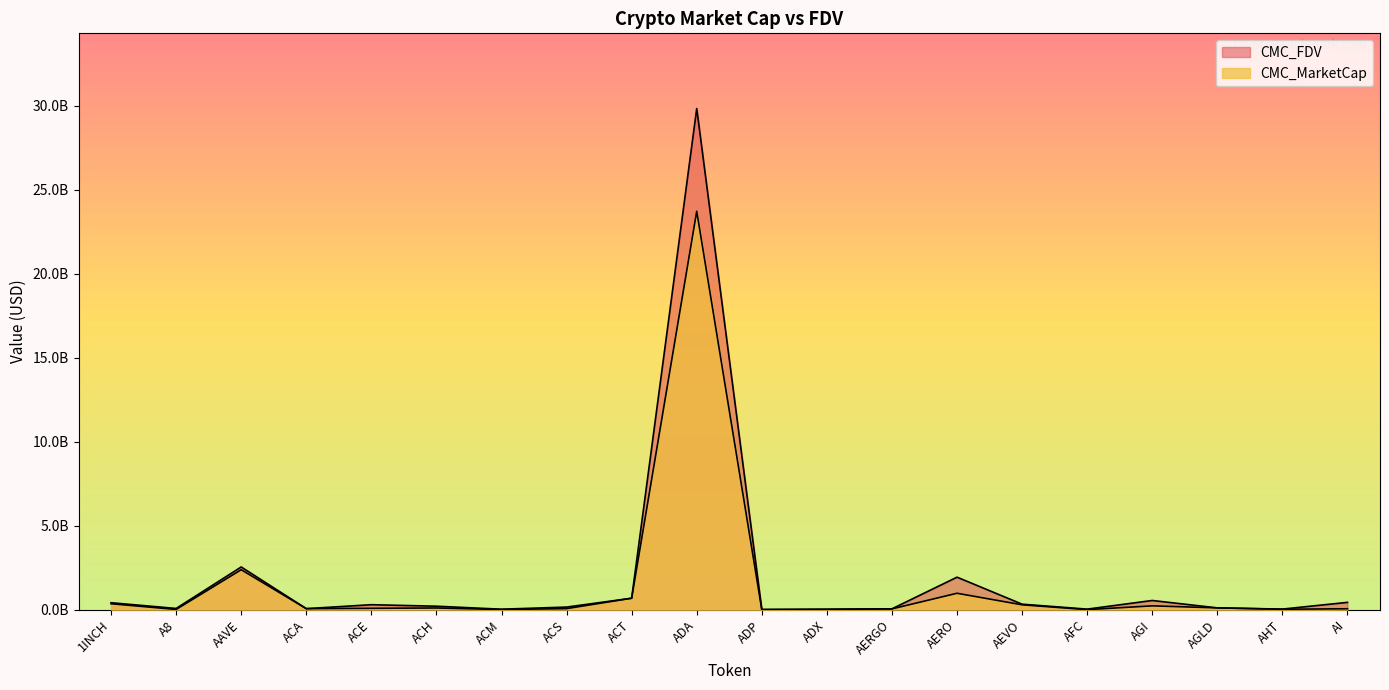

Which series has the widest spread of values?

CMC_FDV